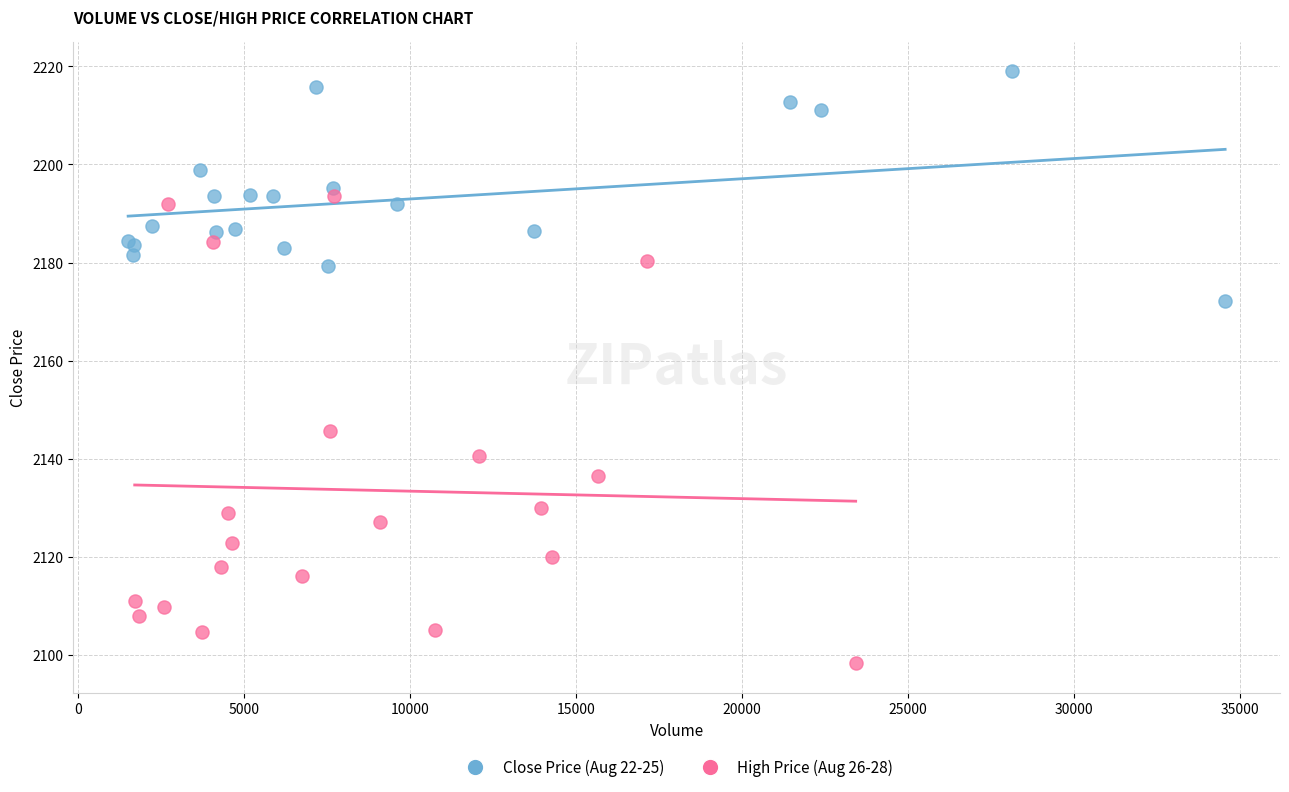

Which series contains the highest Y value?

Close Price (Aug 22-25)